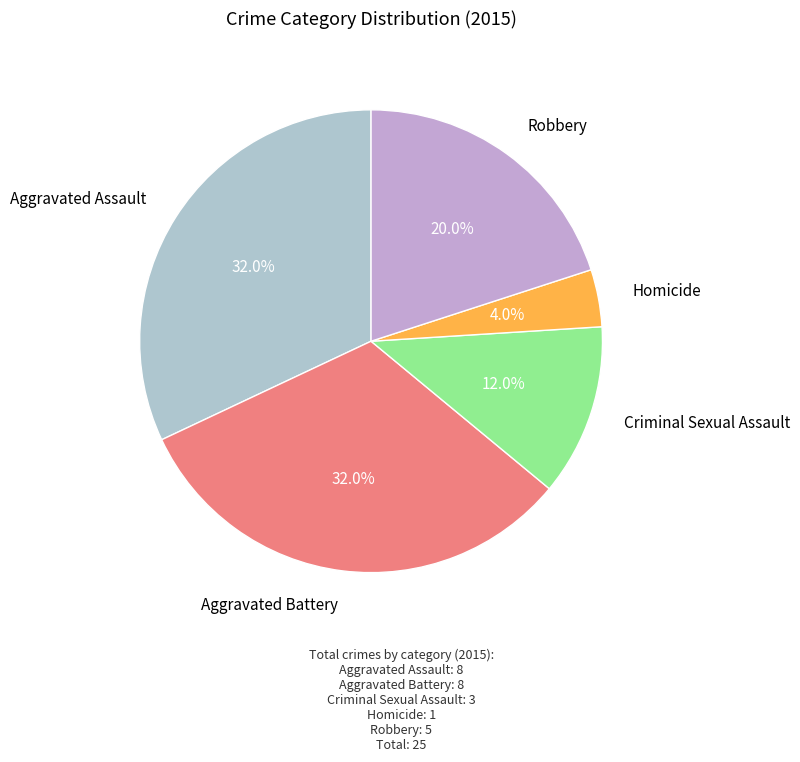

Which category has the biggest portion of the pie?

Aggravated Assault